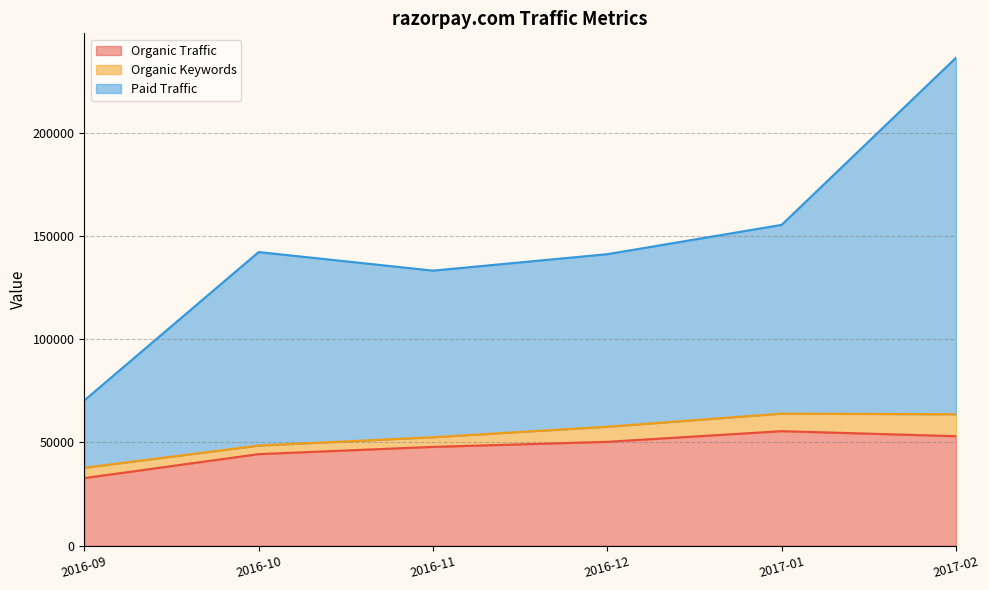

What is the label of the 6th point from the right?

2016-09